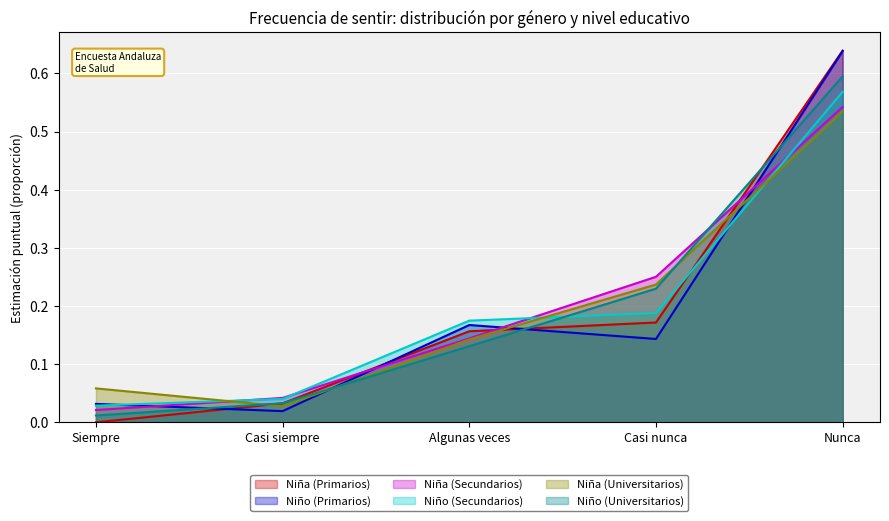

List the series in order of their peak value, highest first.

Niña (Primarios), Niño (Primarios), Niño (Universitarios), Niño (Secundarios), Niña (Secundarios), Niña (Universitarios)